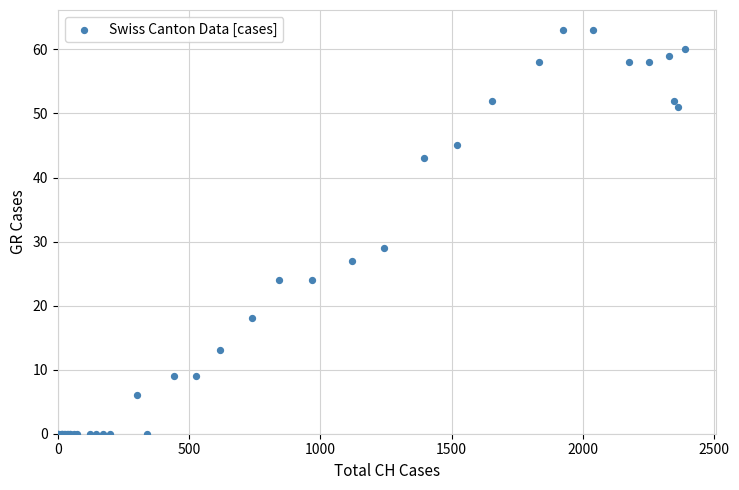

What Y value in the scatter plot is closest to 31?

29